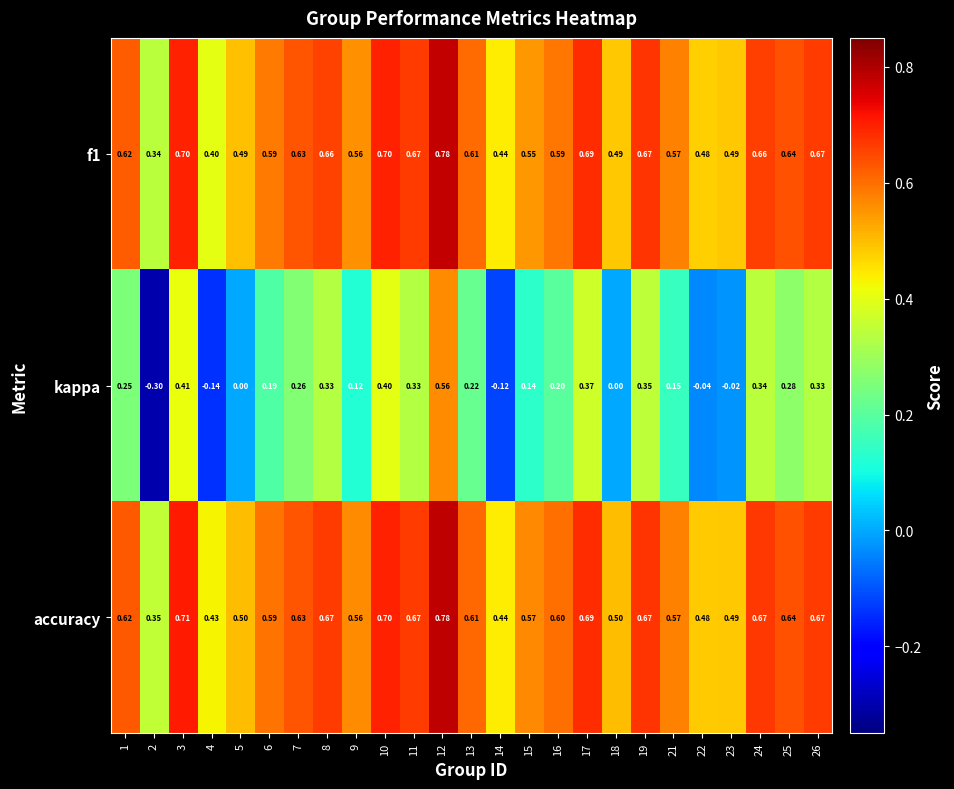

How many series are shown in this chart?

3